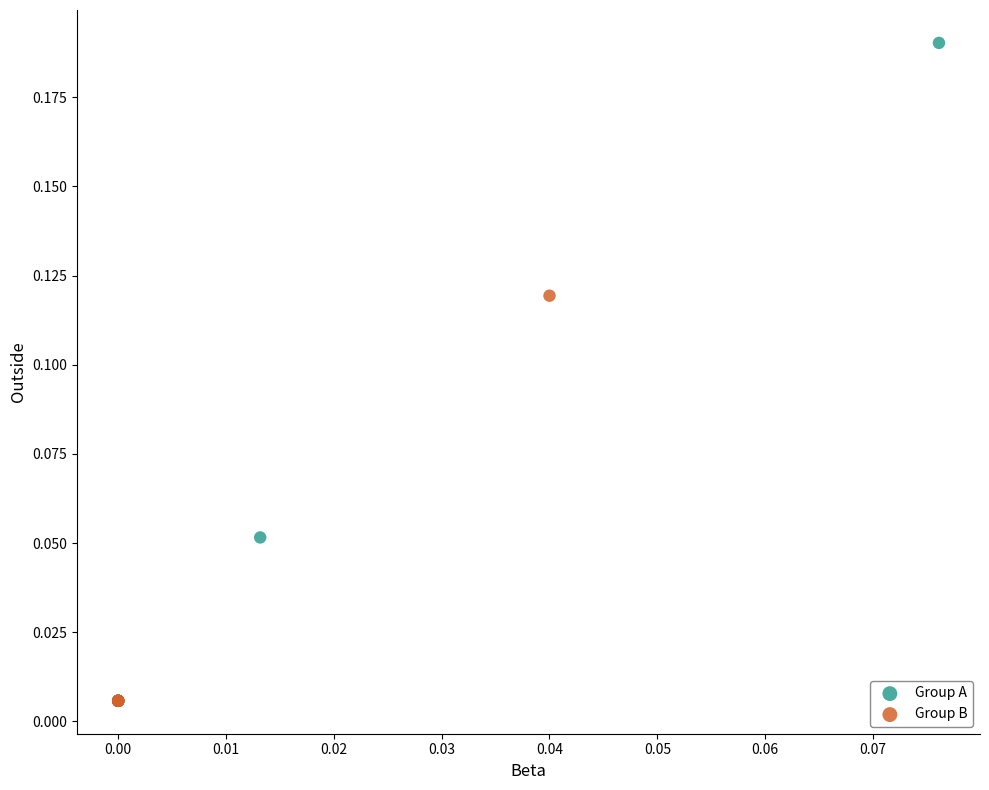

What are all the series names shown in the legend?

Group A, Group B